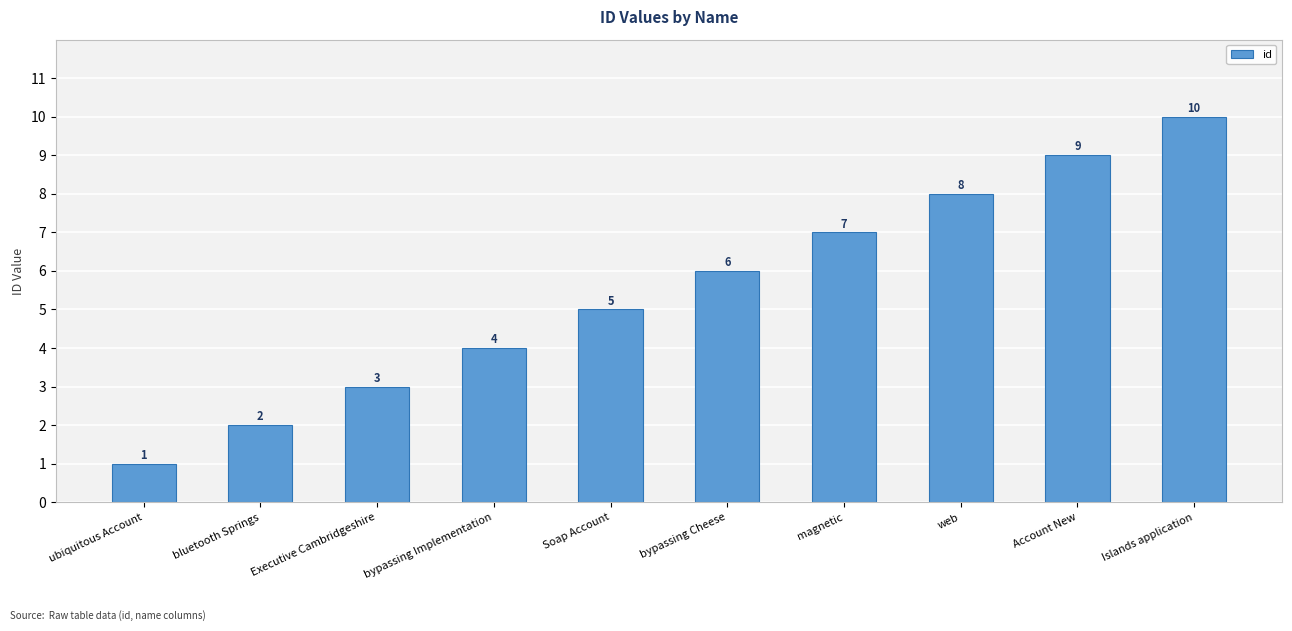

Are the bars horizontal?

No